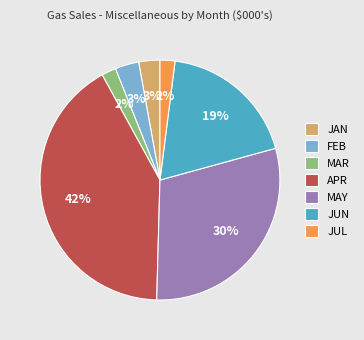

What percentage is the JUN slice, to the nearest percent?

19%